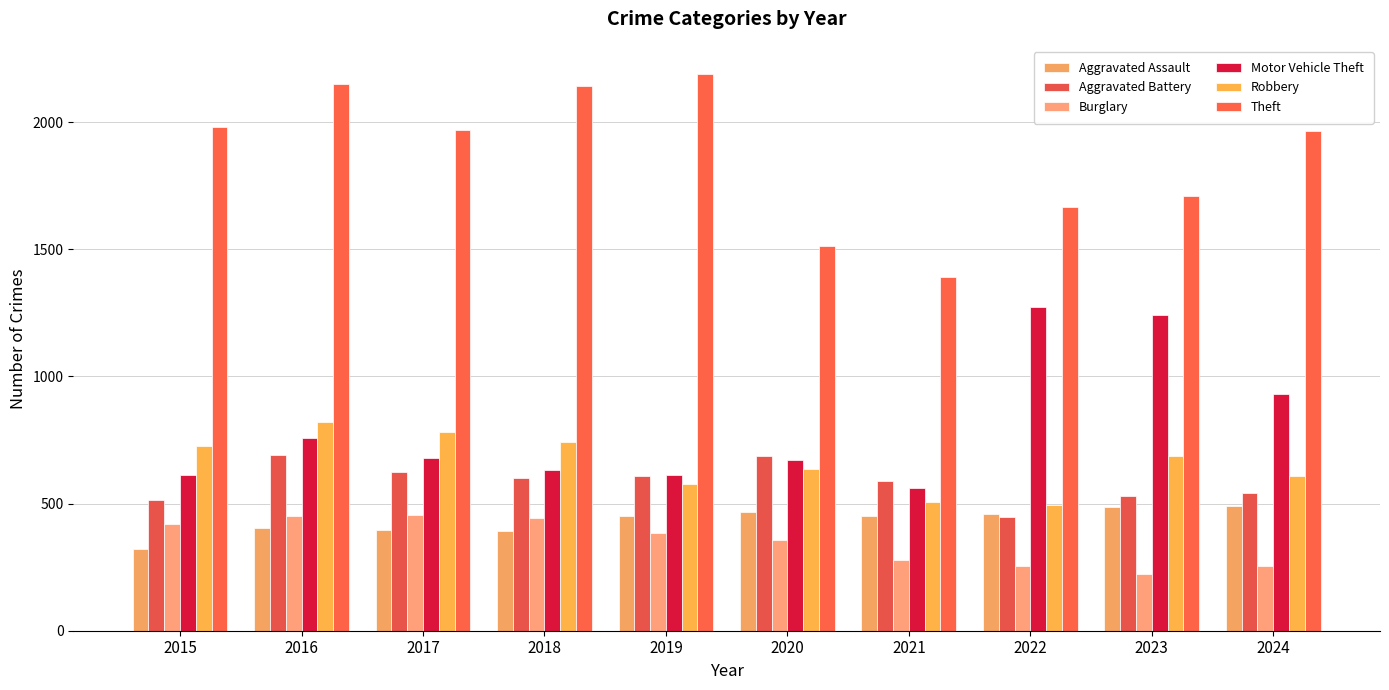

Are the bars horizontal?

No